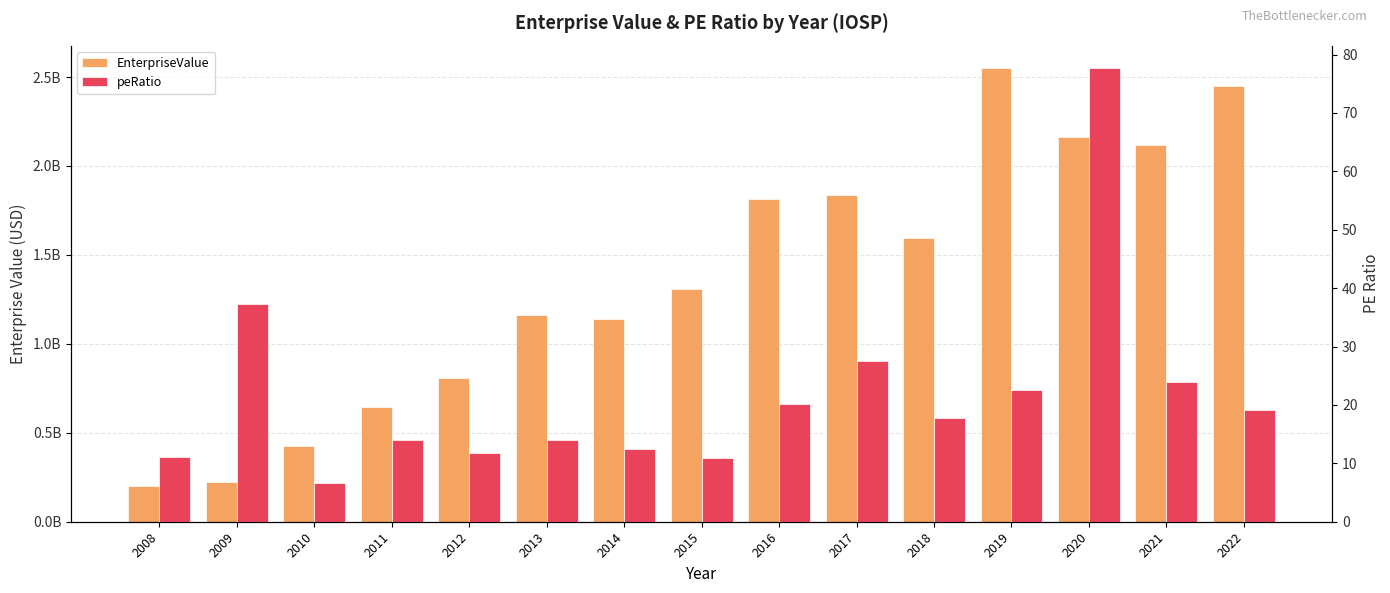

What are all the series names shown in the legend?

EnterpriseValue, peRatio